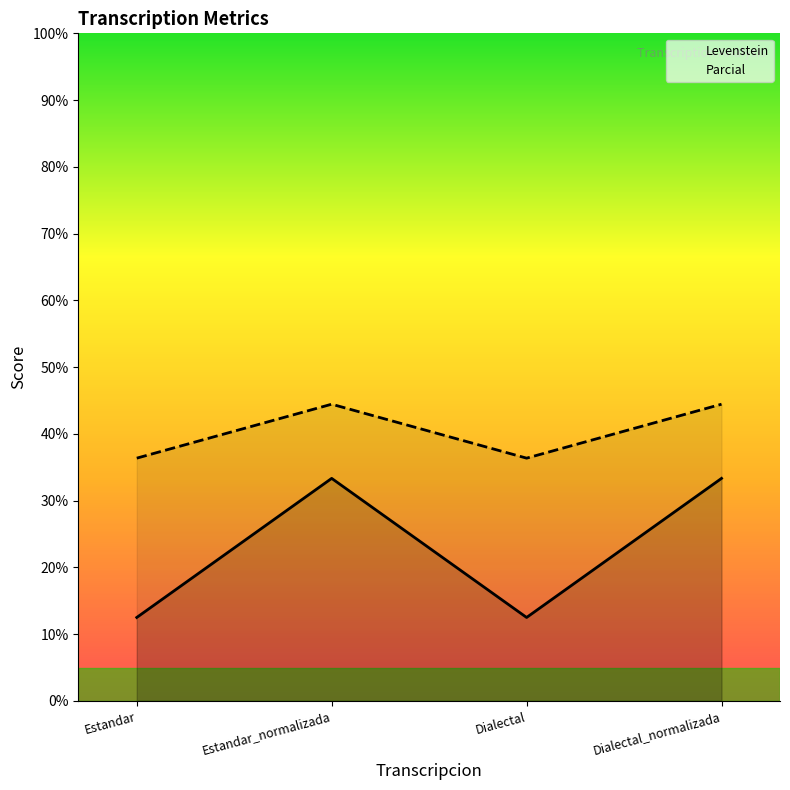

How many interior local valleys does the Levenstein series have?

1